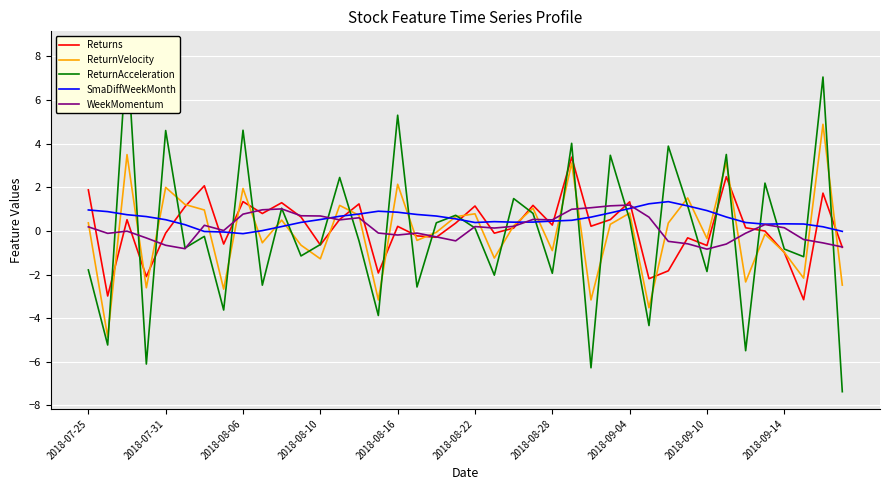

The value of ReturnVelocity at 18 is -0.1. True or false?

True